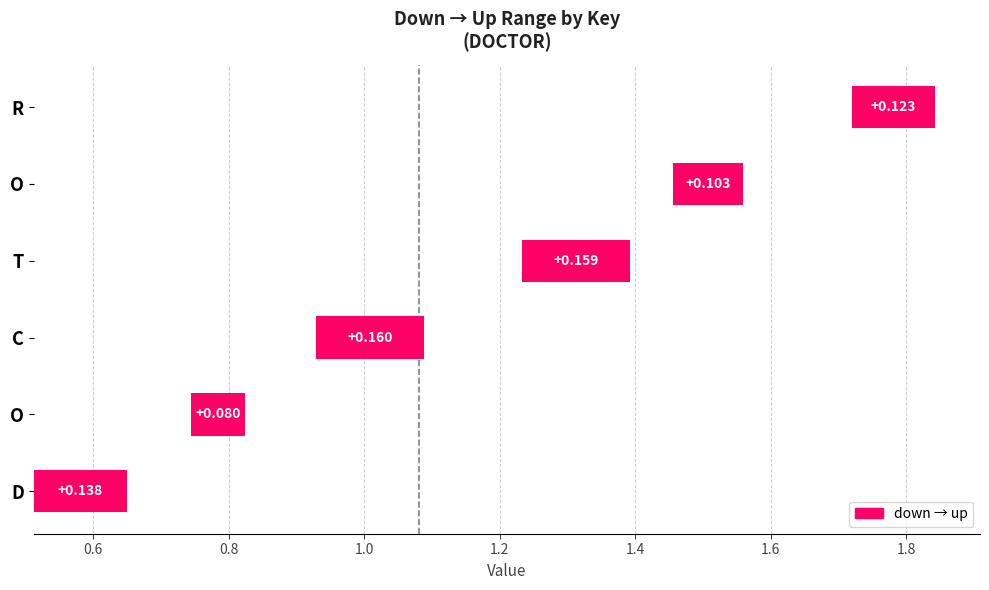

What is the average value?

0.1